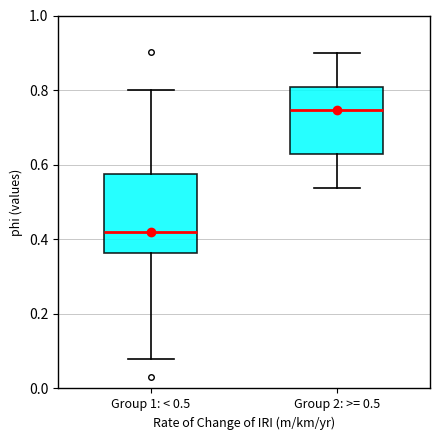

Comparing the boxes themselves (not the whiskers), which one is the tallest?

Group 1: < 0.5